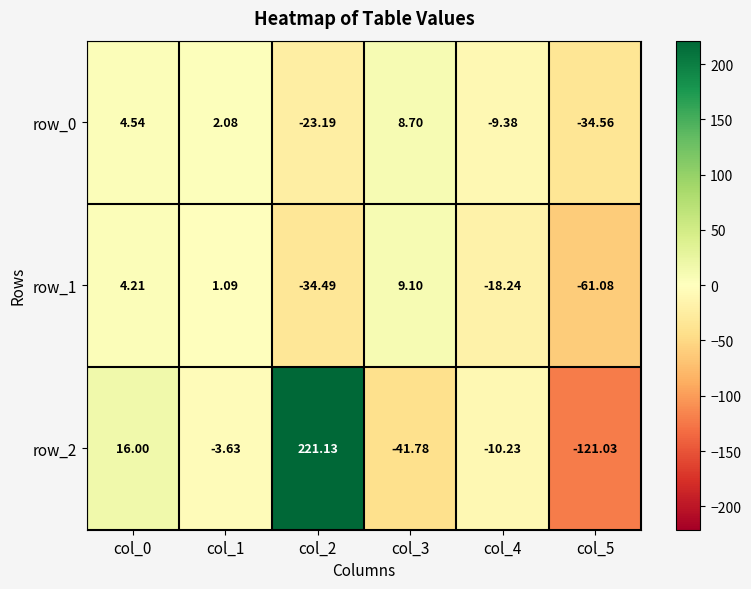

How many values in row_1 are below zero?

3